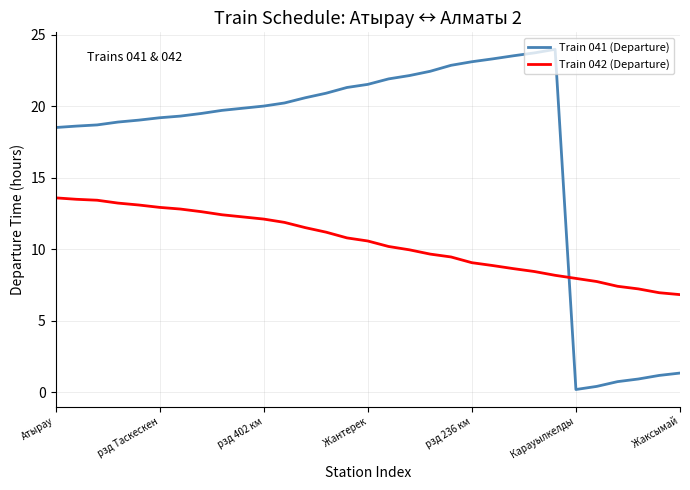

Count the number of categories in the chart.

31